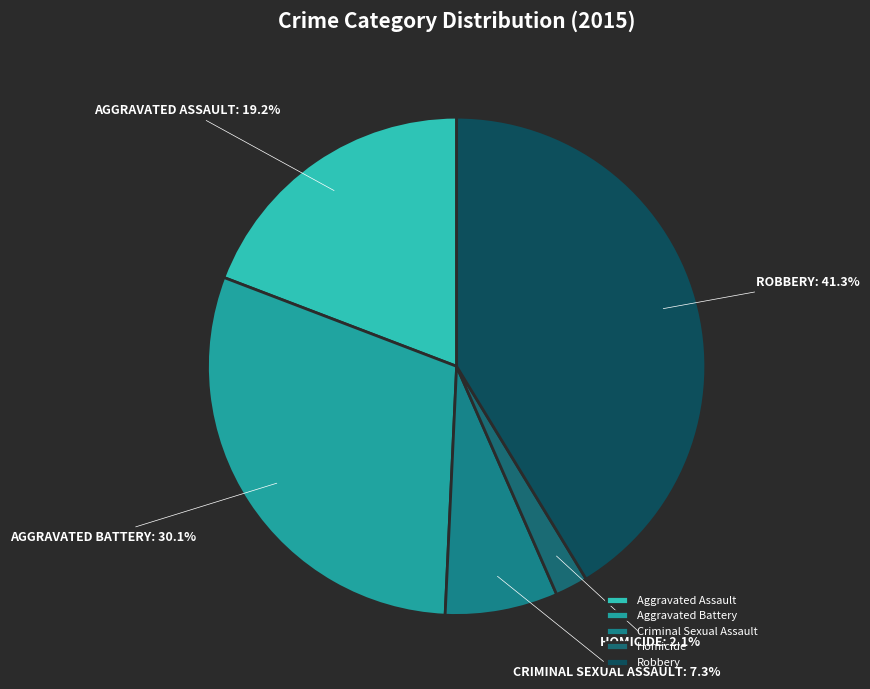

To the nearest percent, what percentage of the pie is Aggravated Battery?

30%